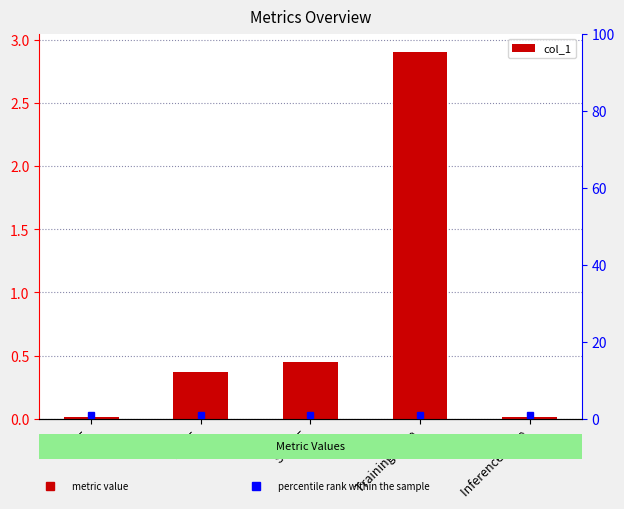

Reading left to right, transcribe all the data shown in this chart.

0.0	0.4	0.4	2.9	0.0